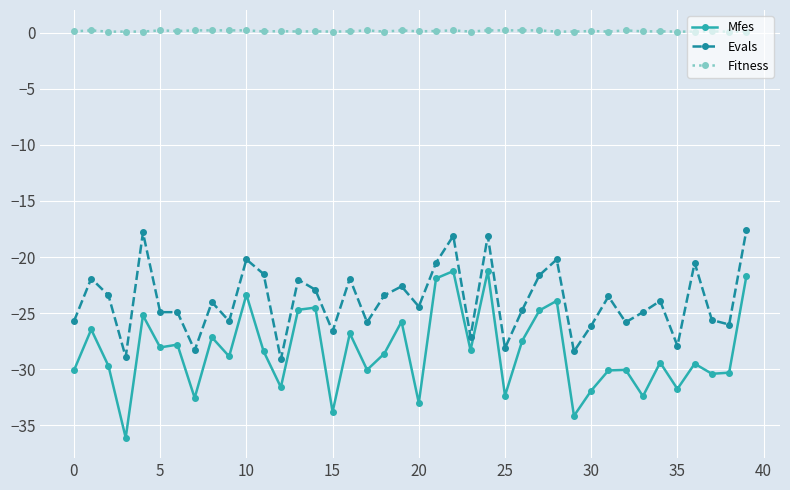

Is this an area chart (filled region under the line)?

No